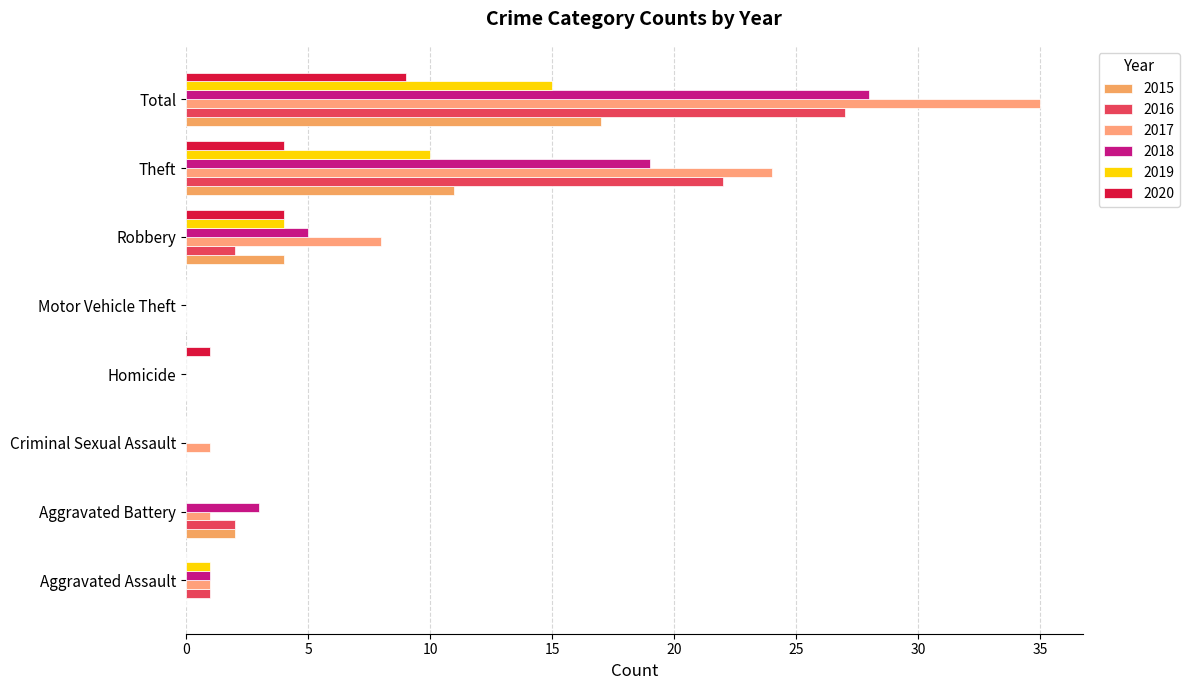

How many distinct data groups are displayed?

6